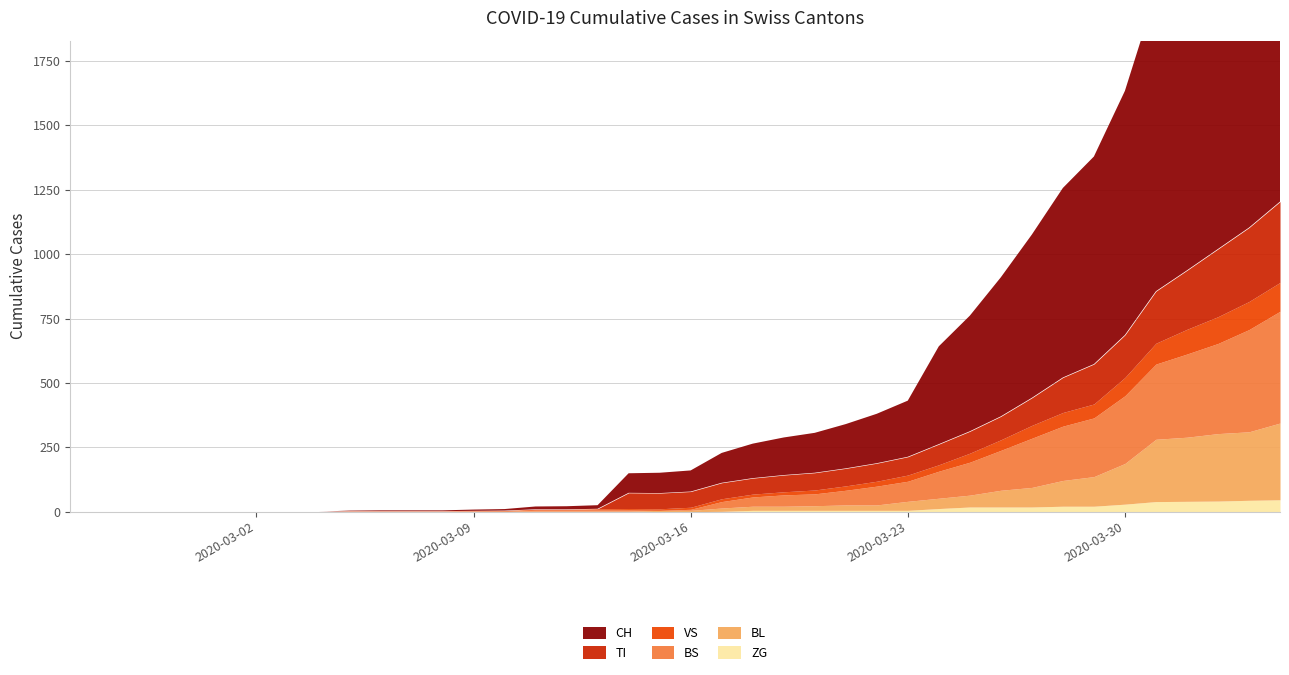

At 2020-02-27, list the series in order from smallest to largest.

CH, TI, VS, BL, BS, ZG